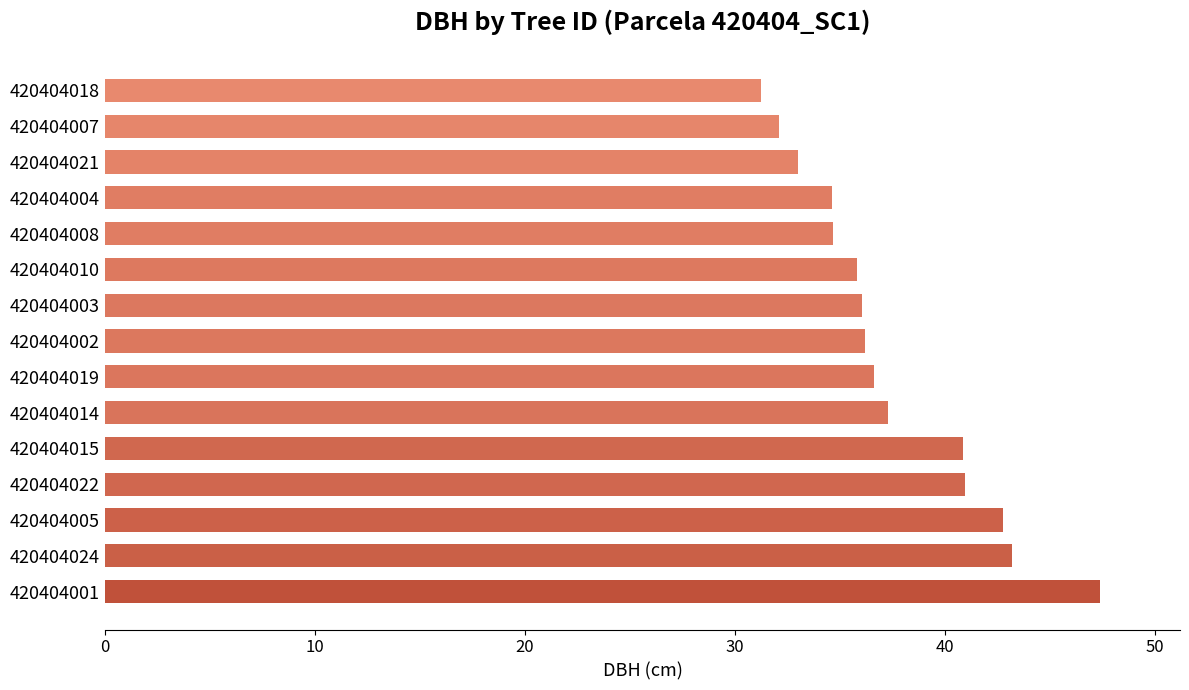

The chart shows a value of 42.8 at 420404005. True or false?

True